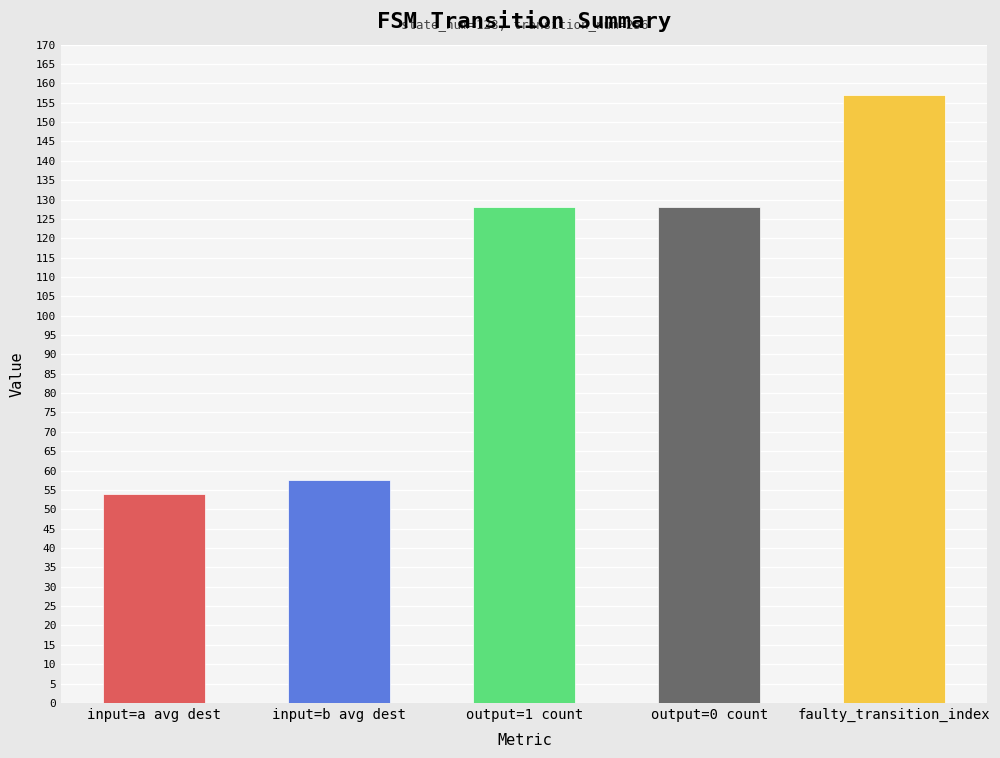

What is the greatest value displayed?

157.0